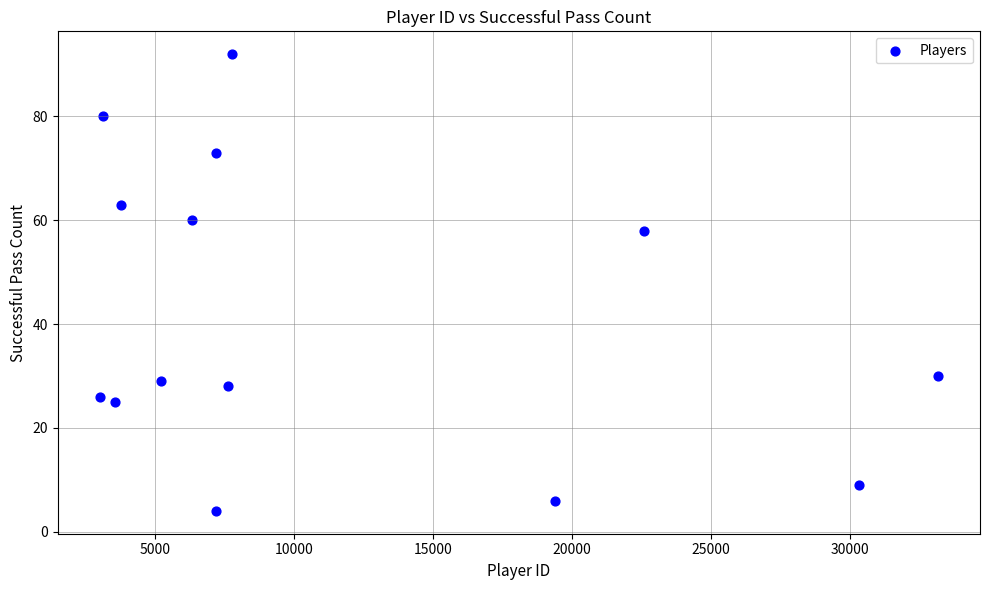

What Y value in the scatter plot is closest to 48?

58